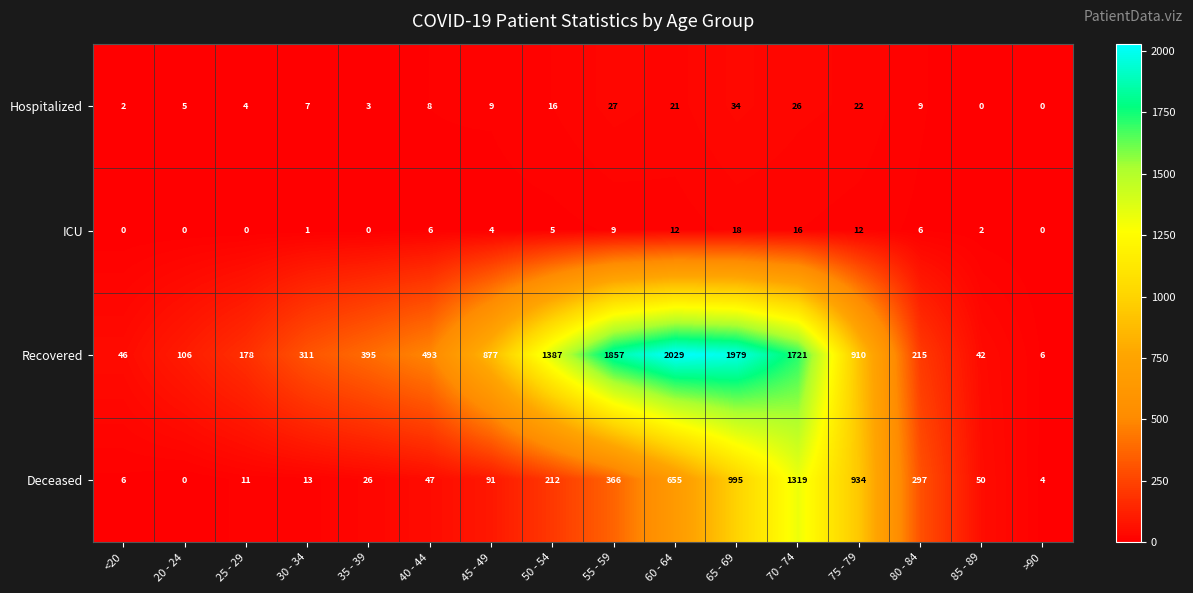

What is the difference between the second highest and minimum values in the Deceased series?

995